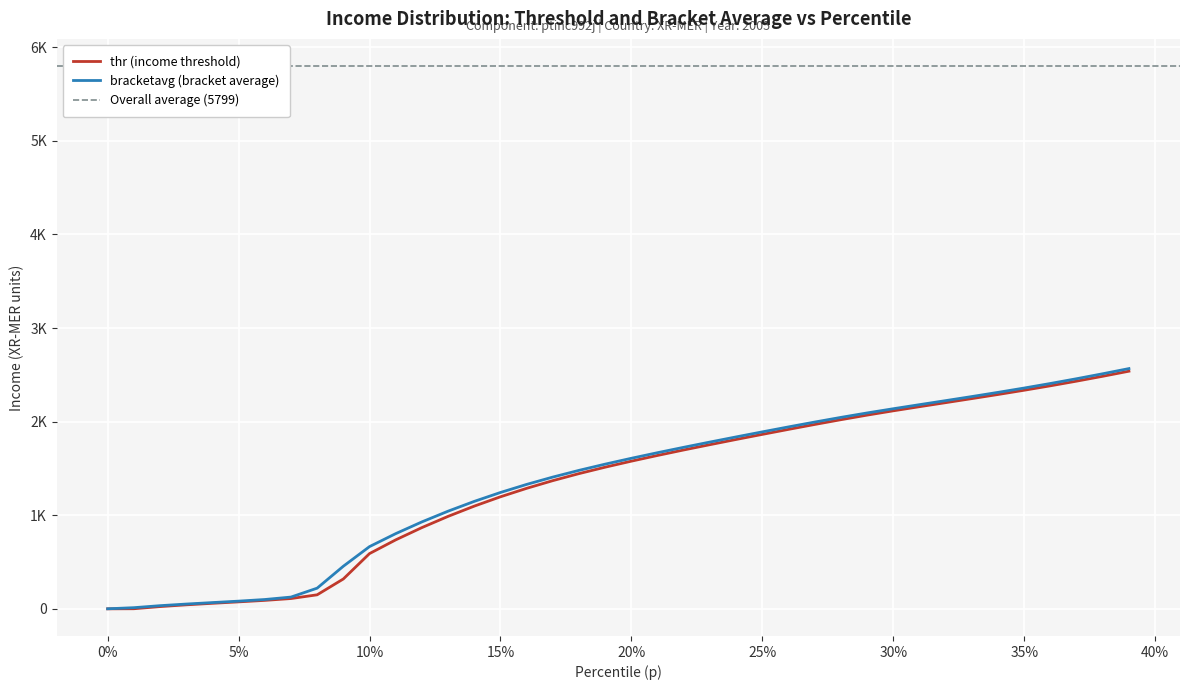

True or false: bracketavg and thr cross at least once.

False